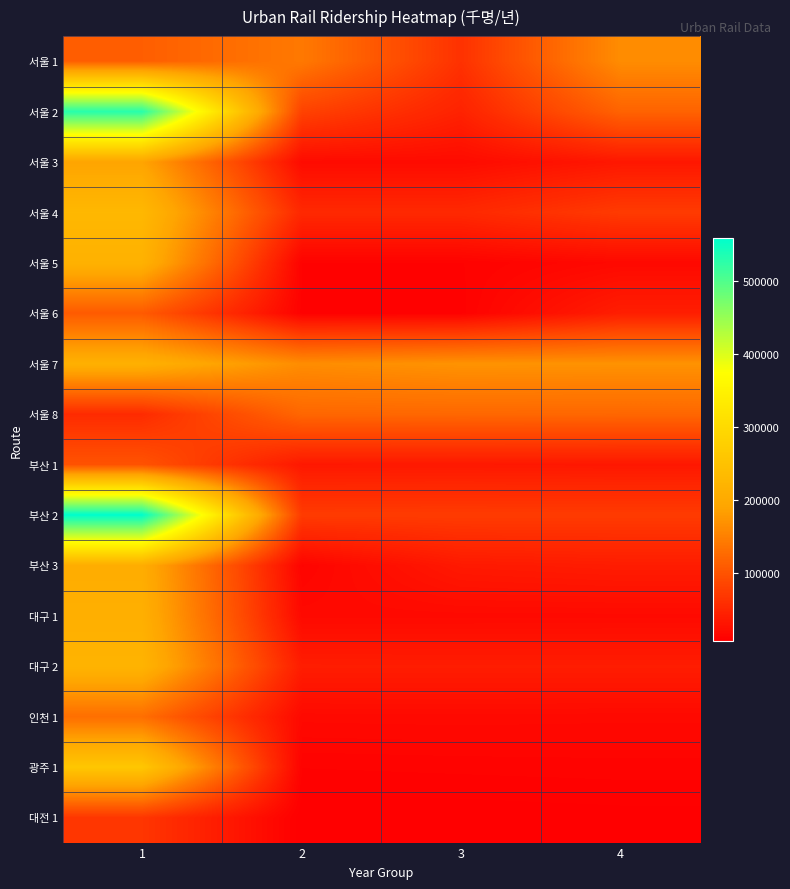

List the series in order of their peak value, highest first.

부산 2, 서울 2, 광주 1, 서울 4, 대구 2, 서울 5, 서울 7, 대구 1, 부산 3, 서울 3, 서울 1, 인천 1, 서울 8, 서울 6, 부산 1, 대전 1